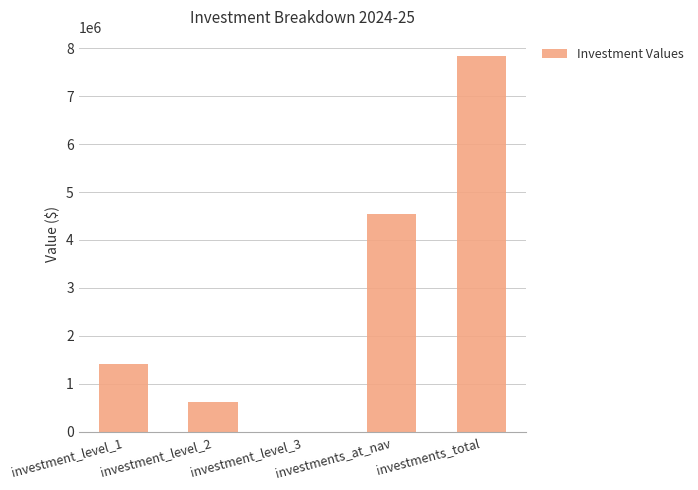

Reading left to right, list all the values displayed in this chart.

1411670	613327	5720	4535048	7841964